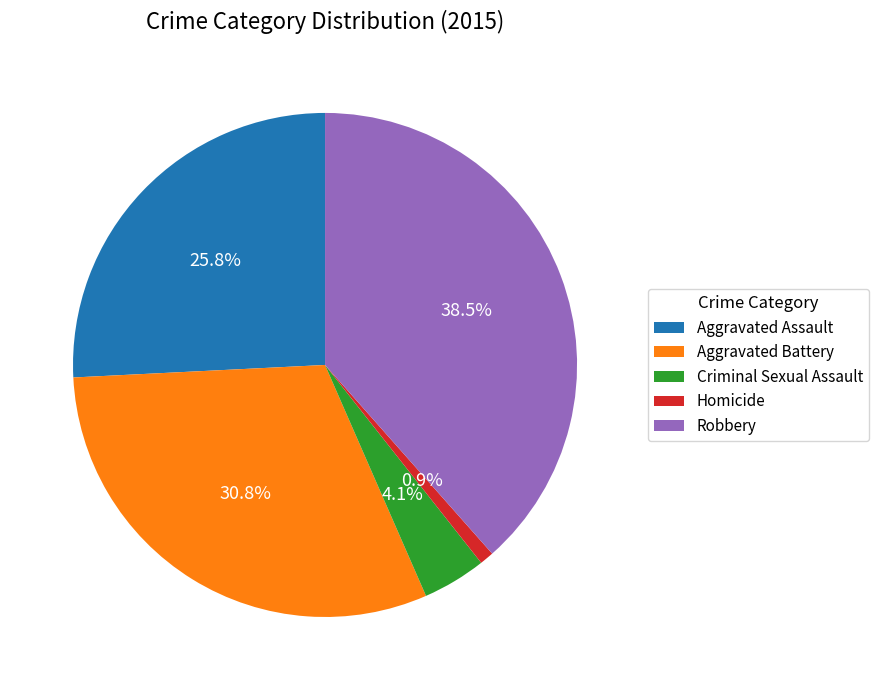

Which slice is the smallest?

Homicide